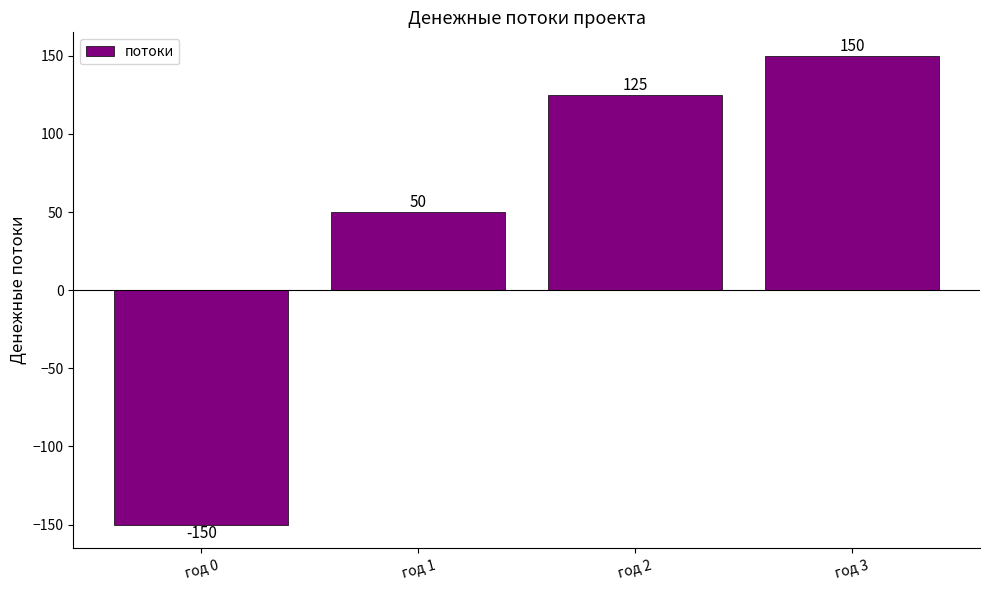

What is the ratio of the value at год 2 to the value at год 1?

2.5